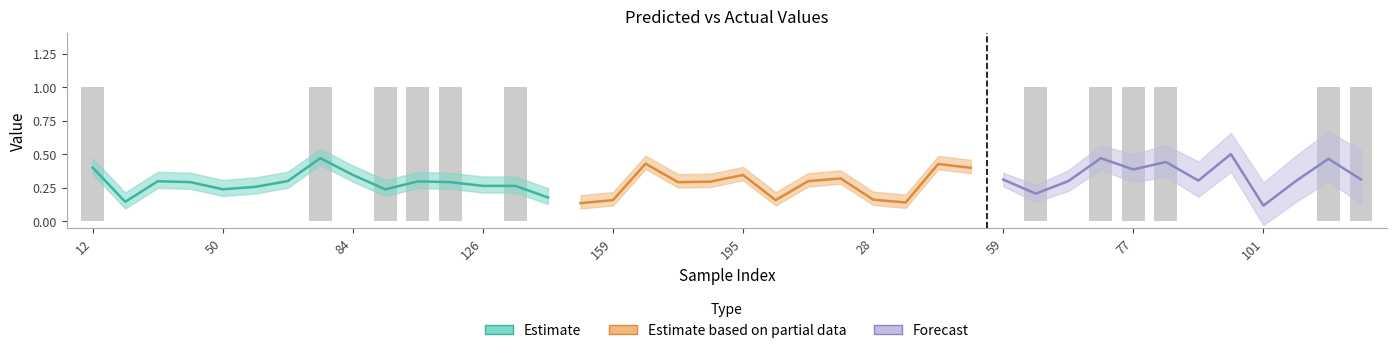

Reading left to right, transcribe all the data shown in this chart.

1	0	0	0	0	0	0	1	0	1	1	1	0	1	0	0	0	0	0	0	0	0	0	0	0	0	0	0	0	1	0	1	1	1	0	0	0	0	1	1